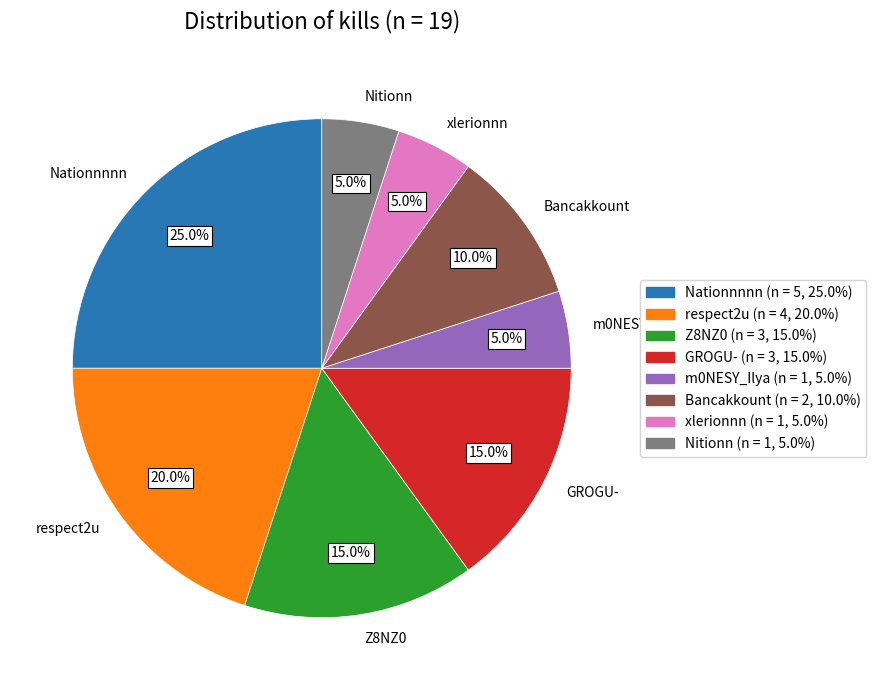

To the nearest percent, what portion does Nationnnnn represent?

25%